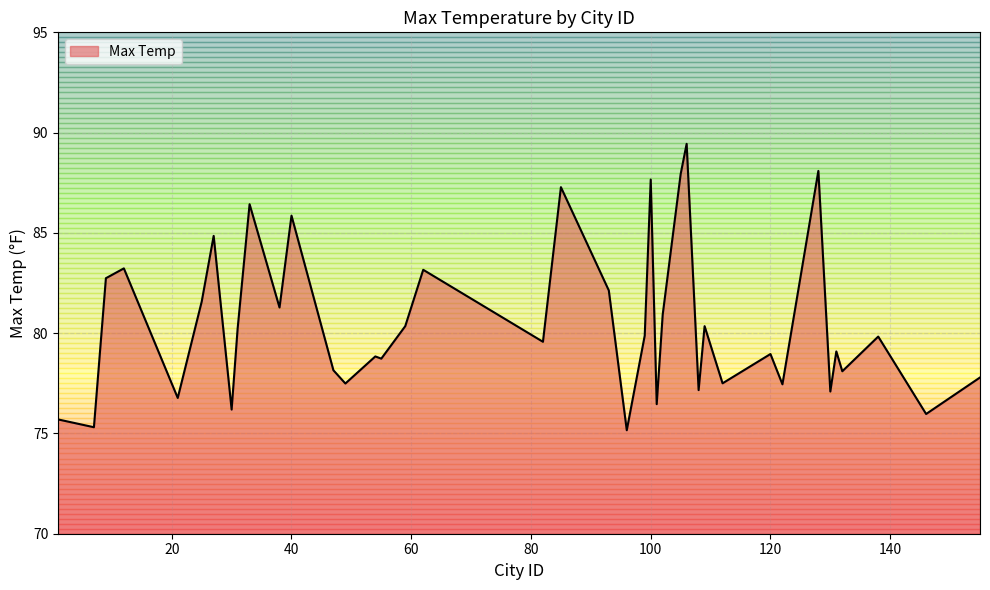

Does the chart have visible grid lines?

Yes